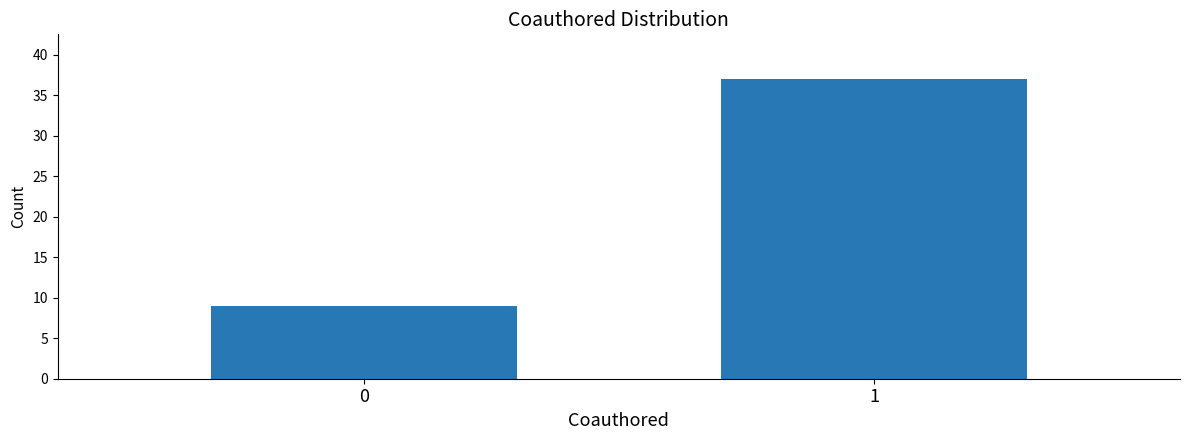

Reading right to left, transcribe all the data shown in this chart.

37	9